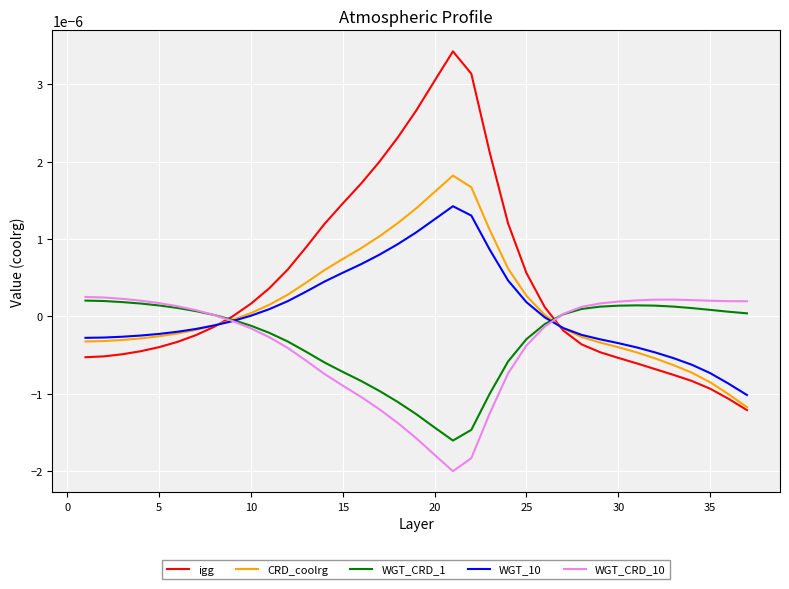

Which series has the largest total across all categories?

igg